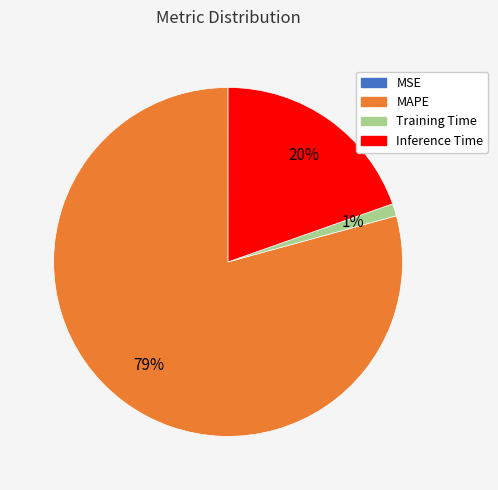

To the nearest percent, what is the average slice percentage?

25%